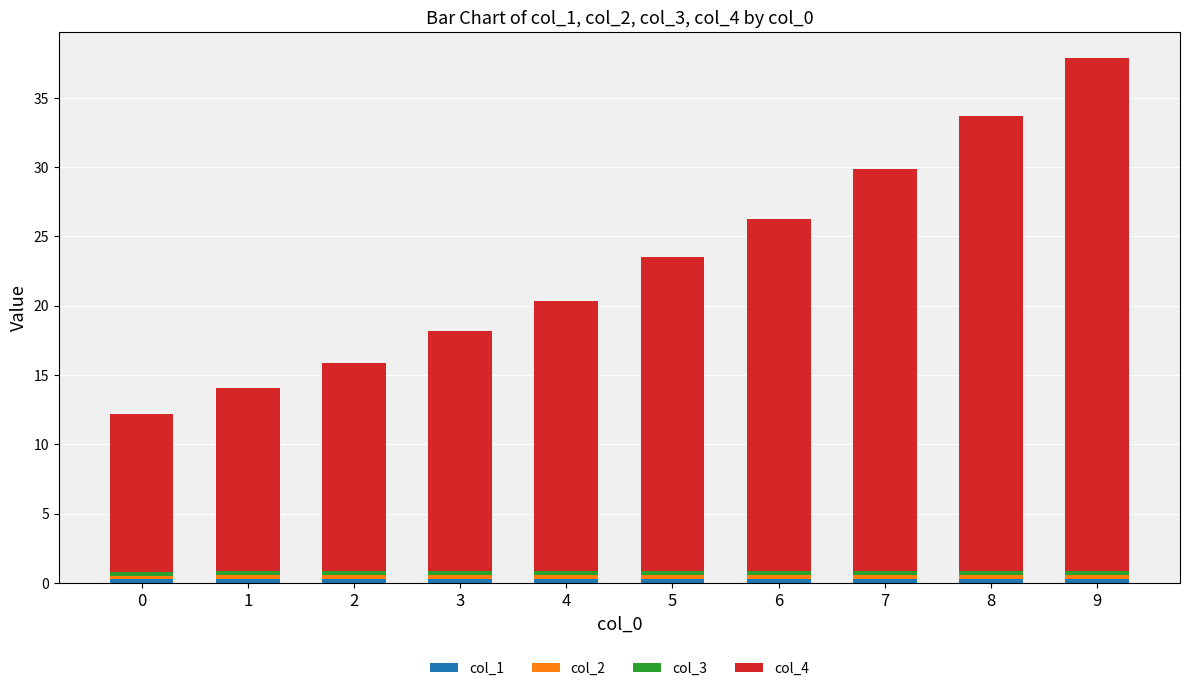

At which category is the sum across all series the highest?

9